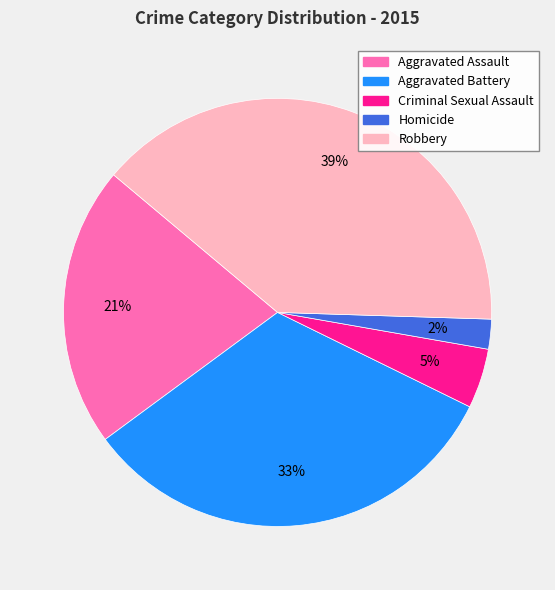

Is there a majority slice in this chart?

No